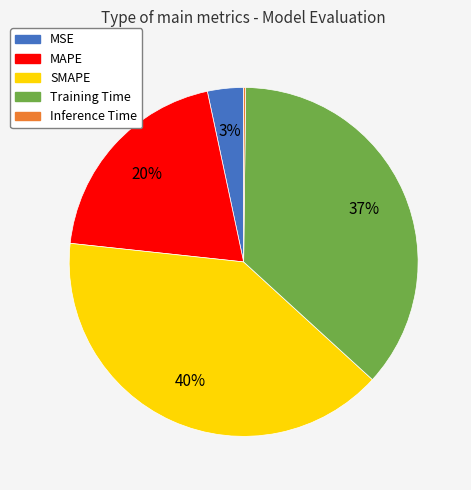

What is the largest slice in the pie chart?

SMAPE